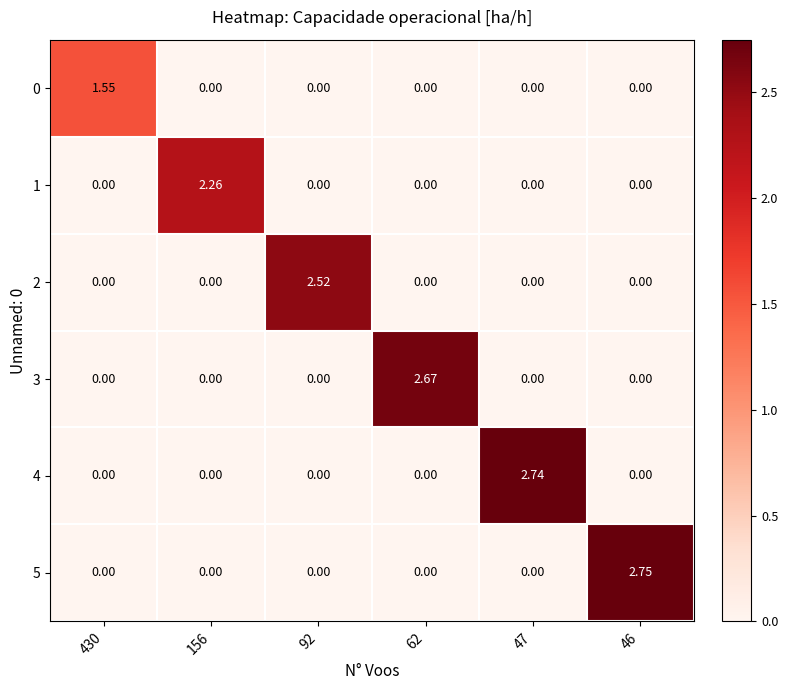

Is the value of 2 at 46 greater than the value of 4 at 47?

No